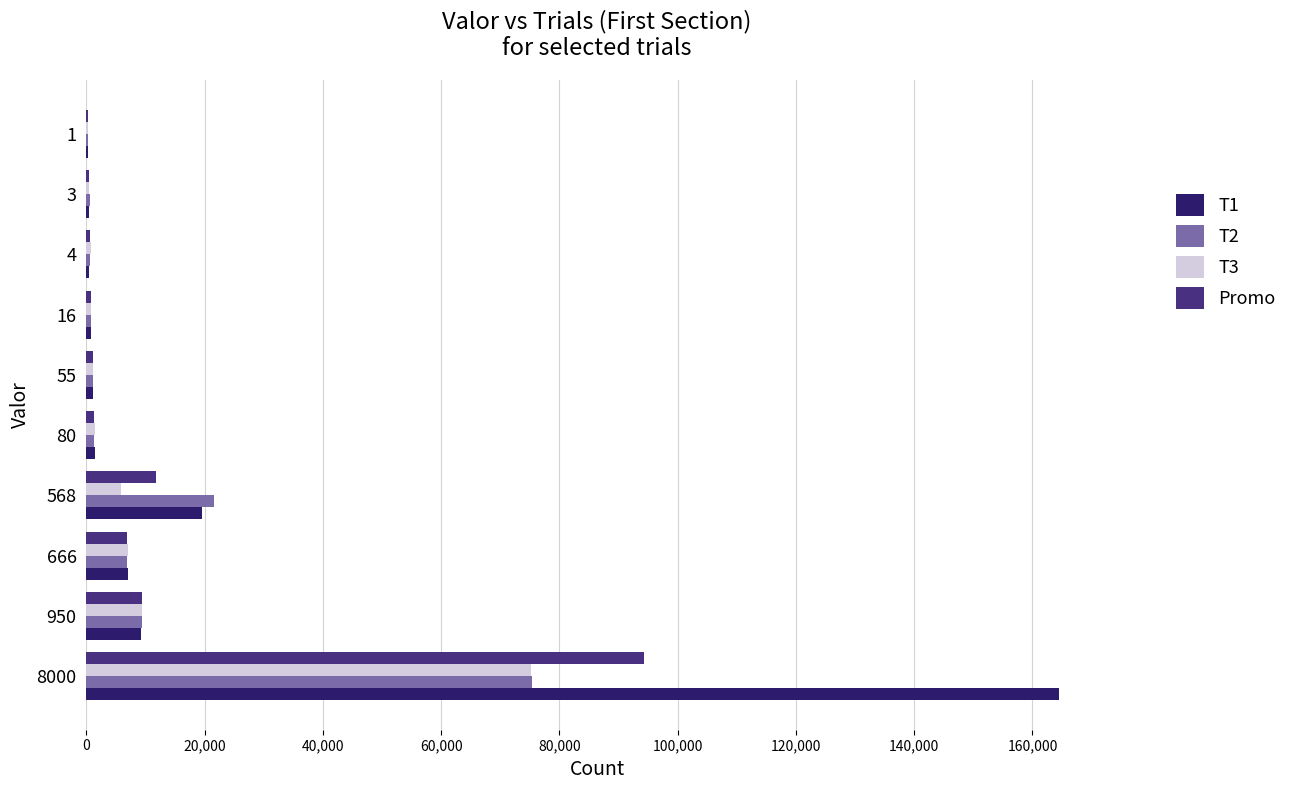

Which series has the largest total across all categories?

T1